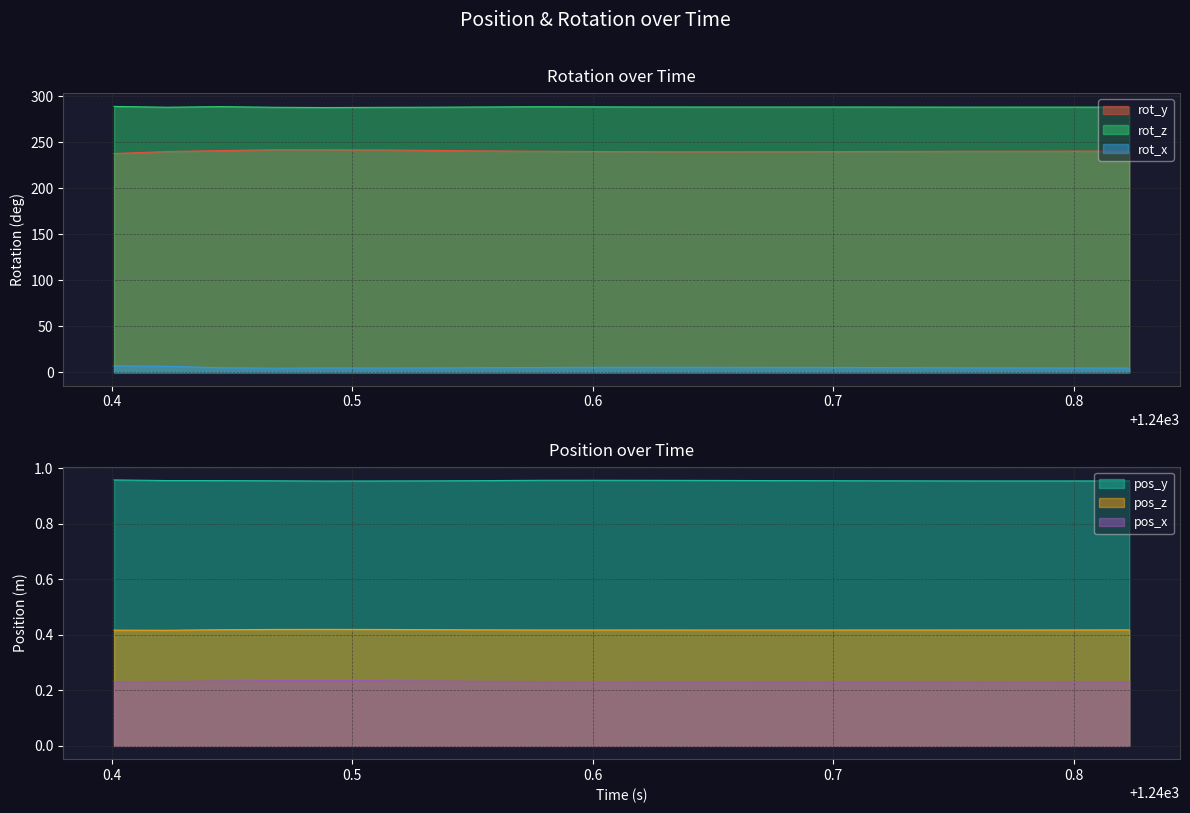

What is the lowest value of the pos_x series?

0.2